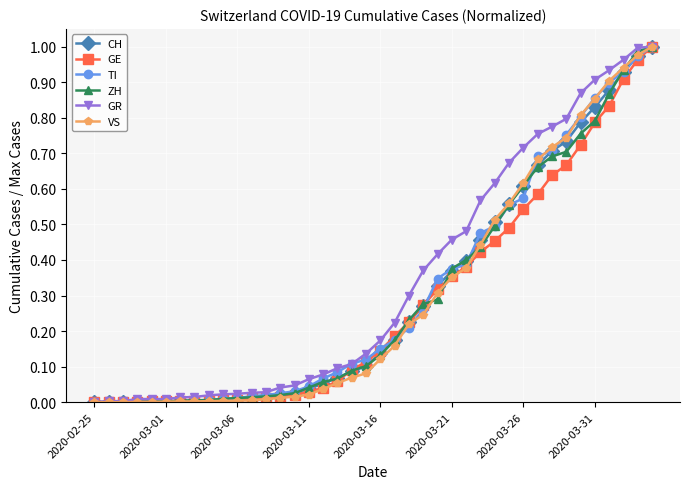

Reading right to left, extract all data points from this chart.

CH: 1.0	1.0	0.9	0.9	0.8	0.8	0.7	0.7	0.7	0.6	0.6	0.5	0.5	0.4	0.4	0.3	0.3	0.2	0.2	0.1	0.1	0.1	0.1	0.1	0.0	0.0	0.0	0.0	0.0	0.0	0.0	0.0	0.0	0.0	0.0	0.0	0.0	0.0	0.0	0.0
GE: 1.0	1.0	0.9	0.8	0.8	0.7	0.7	0.6	0.6	0.5	0.5	0.5	0.4	0.4	0.4	0.3	0.3	0.2	0.2	0.1	0.1	0.1	0.1	0.0	0.0	0.0	0.0	0.0	0.0	0.0	0.0	0.0	0.0	0.0	0.0	0.0	0.0	0.0	0.0	0.0
TI: 1.0	1.0	0.9	0.9	0.9	0.8	0.8	0.7	0.7	0.6	0.6	0.5	0.5	0.4	0.4	0.3	0.3	0.2	0.2	0.2	0.1	0.1	0.1	0.1	0.0	0.0	0.0	0.0	0.0	0.0	0.0	0.0	0.0	0.0	0.0	0.0	0.0	0.0	0.0	0.0
ZH: 1.0	1.0	0.9	0.9	0.8	0.8	0.7	0.7	0.7	0.6	0.6	0.5	0.4	0.4	0.4	0.3	0.3	0.2	0.2	0.1	0.1	0.1	0.1	0.1	0.0	0.0	0.0	0.0	0.0	0.0	0.0	0.0	0.0	0.0	0.0	0.0	0.0	0.0	0.0	0.0
GR: 1.0	1.0	1.0	0.9	0.9	0.9	0.8	0.8	0.8	0.7	0.7	0.6	0.6	0.5	0.5	0.4	0.4	0.3	0.2	0.2	0.1	0.1	0.1	0.1	0.1	0.0	0.0	0.0	0.0	0.0	0.0	0.0	0.0	0.0	0.0	0.0	0.0	0.0	0.0	0.0
VS: 1.0	1.0	0.9	0.9	0.9	0.8	0.7	0.7	0.7	0.6	0.6	0.5	0.4	0.4	0.4	0.3	0.2	0.2	0.2	0.1	0.1	0.1	0.1	0.0	0.0	0.0	0.0	0.0	0.0	0.0	0.0	0.0	0.0	0.0	0.0	0.0	0.0	0.0	0.0	0.0